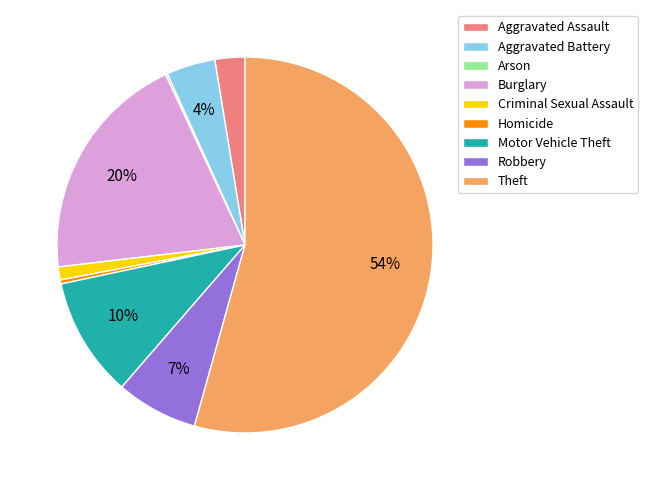

Which category has the biggest portion of the pie?

Theft